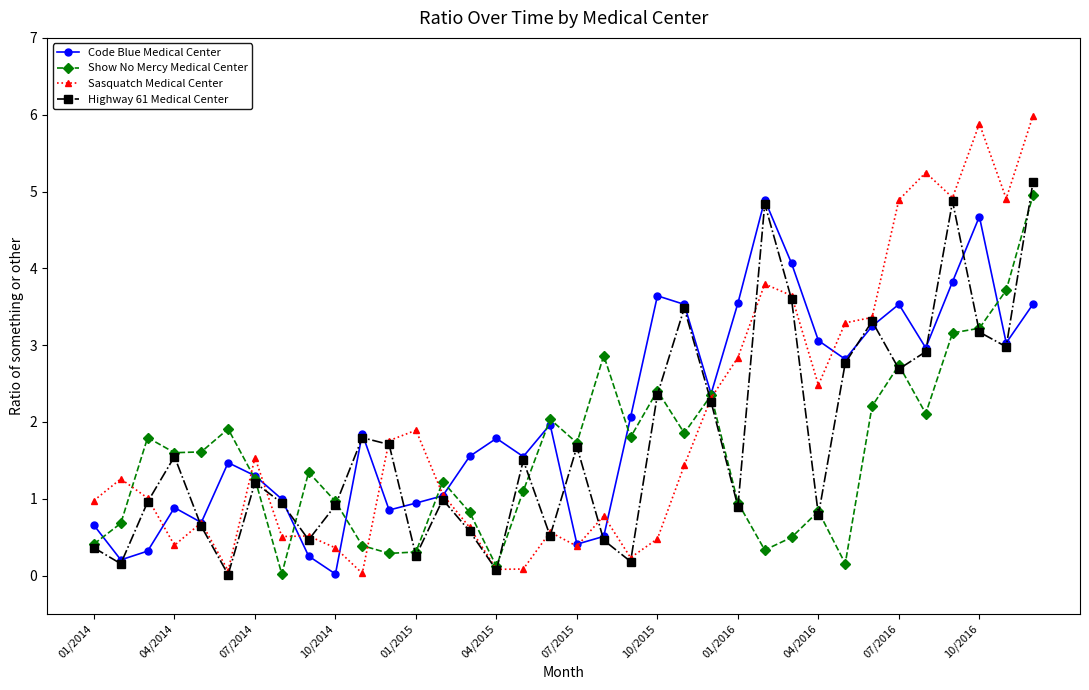

True or false: Code Blue Medical Center has more than 0 points higher than both neighbors.

True